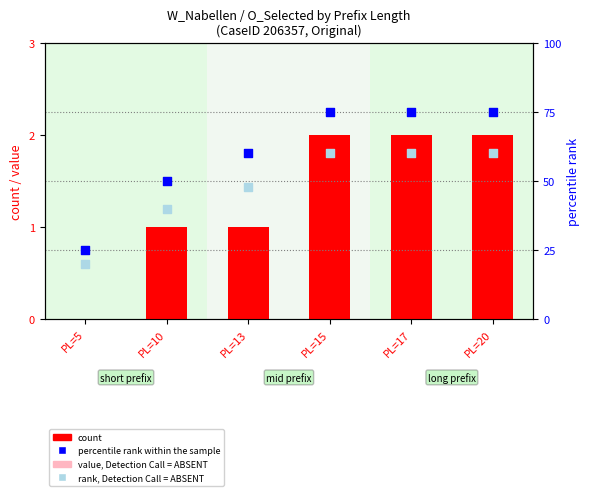

What is the total value across all series at PL=13?

110